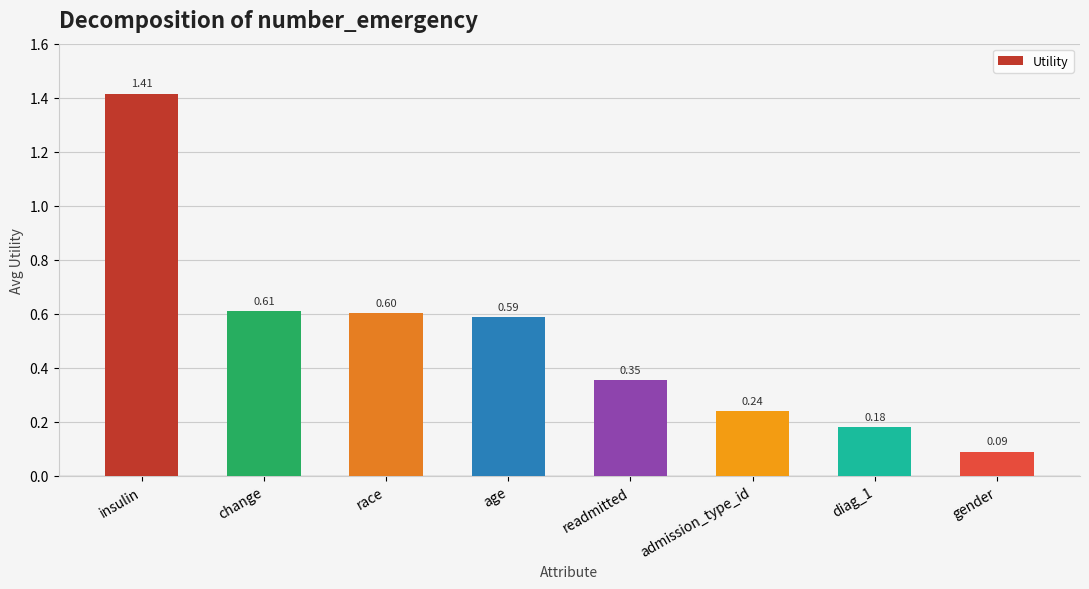

What is the difference between the maximum and minimum values?

1.3